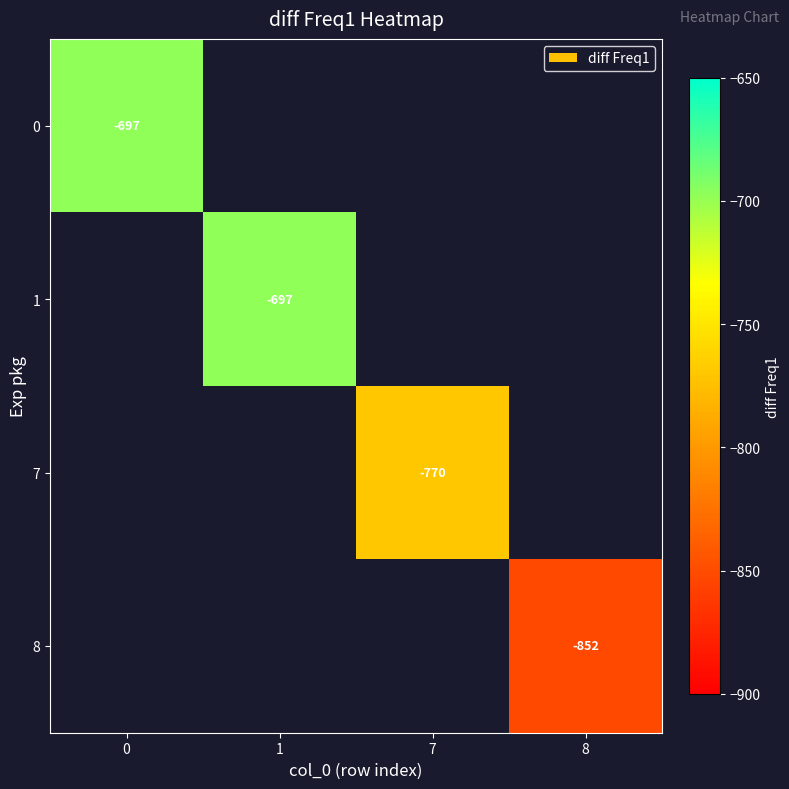

The 1 series shows -1105 at 1. True or false?

False